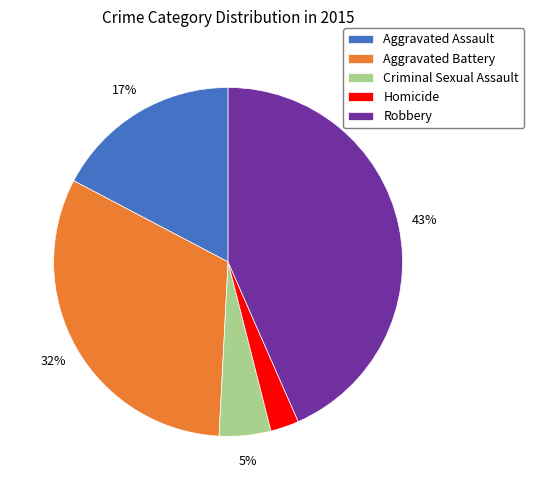

True or false: Aggravated Assault accounts for 17% of the total.

True